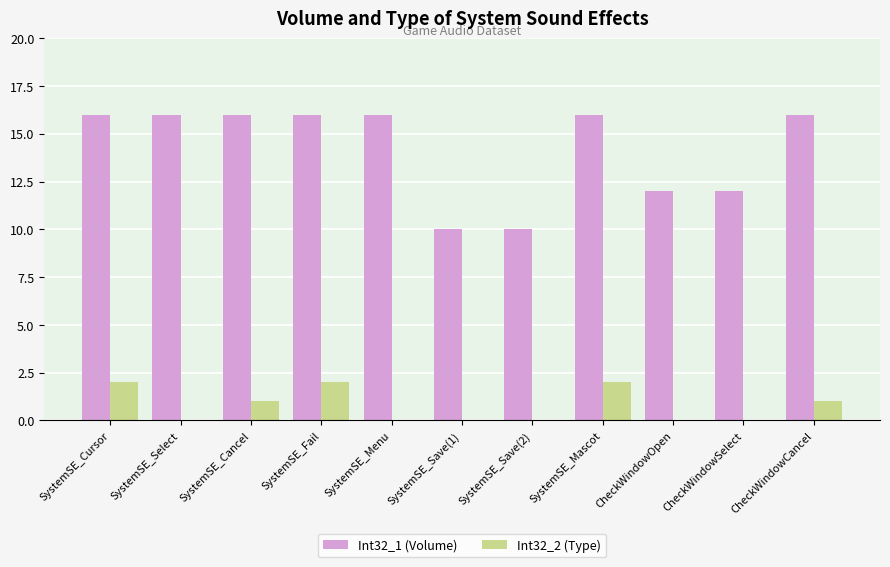

What is the greatest value displayed?

16